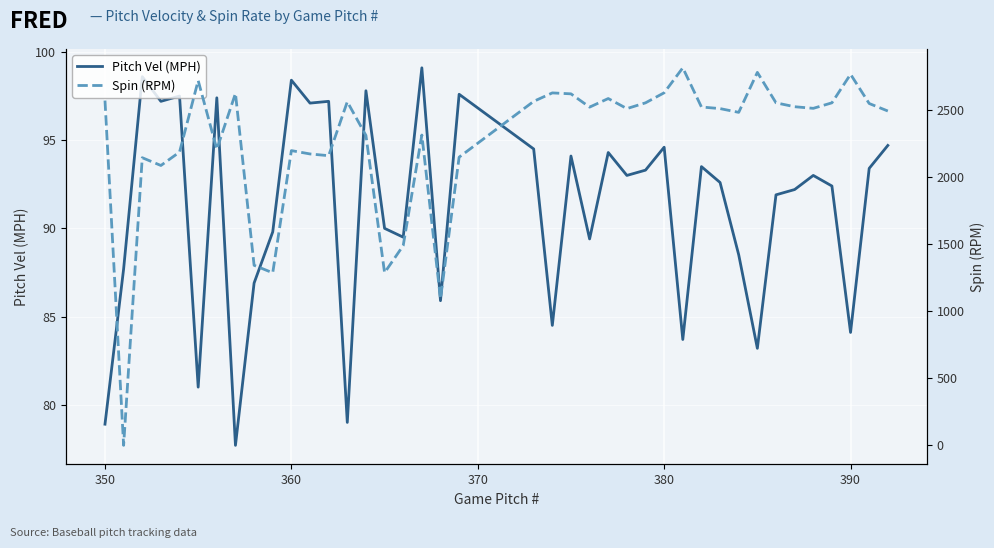

What is the maximum value for Pitch Vel (MPH)?

99.1